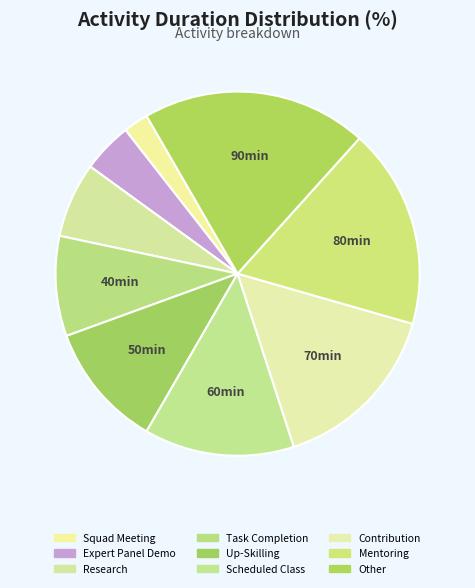

What percentage is NOT represented by Contribution?

84.4%